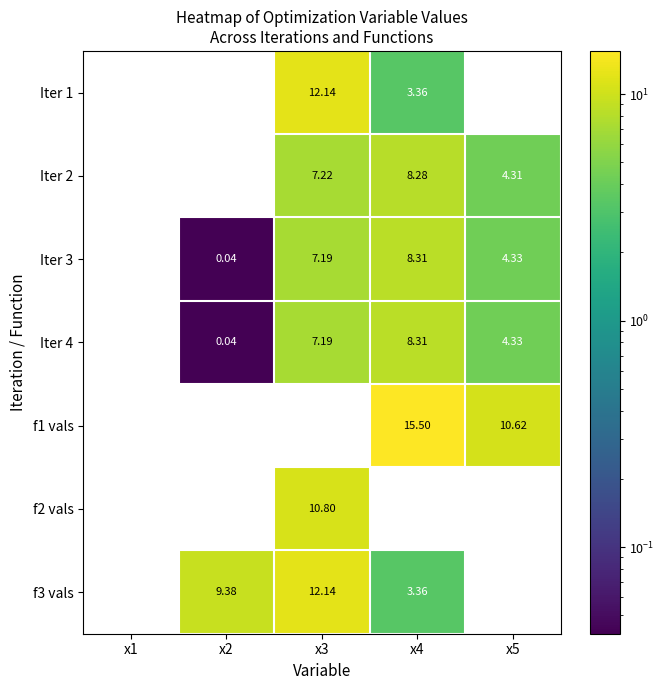

At how many categories does at least one series exceed 7?

4